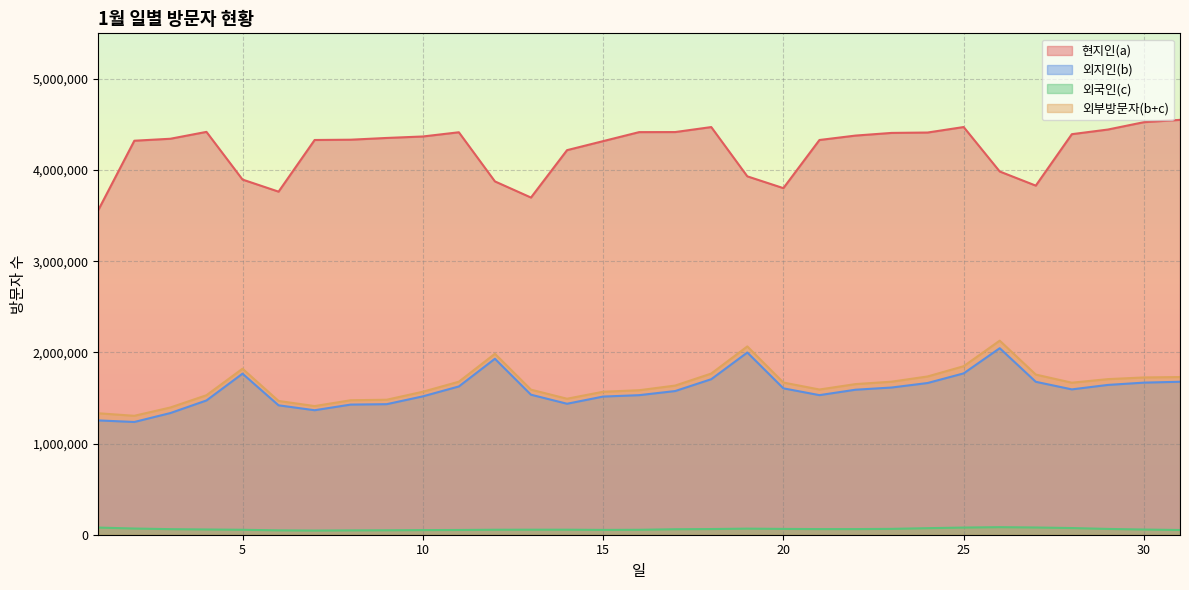

How many lines are shown in the chart?

4